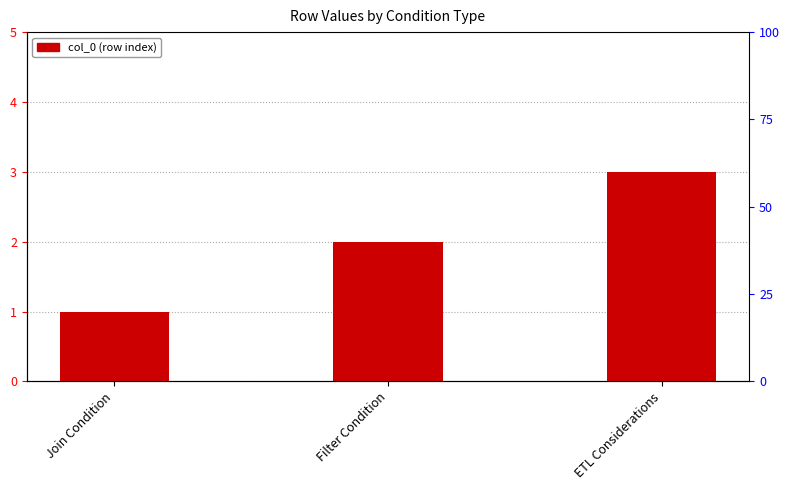

Reading left to right, transcribe all the data shown in this chart.

1	2	3